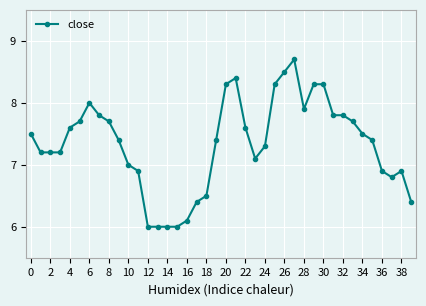

Reading right to left, extract all data points from this chart.

6.4	6.9	6.8	6.9	7.4	7.5	7.7	7.8	7.8	8.3	8.3	7.9	8.7	8.5	8.3	7.3	7.1	7.6	8.4	8.3	7.4	6.5	6.4	6.1	6.0	6.0	6.0	6.0	6.9	7.0	7.4	7.7	7.8	8.0	7.7	7.6	7.2	7.2	7.2	7.5